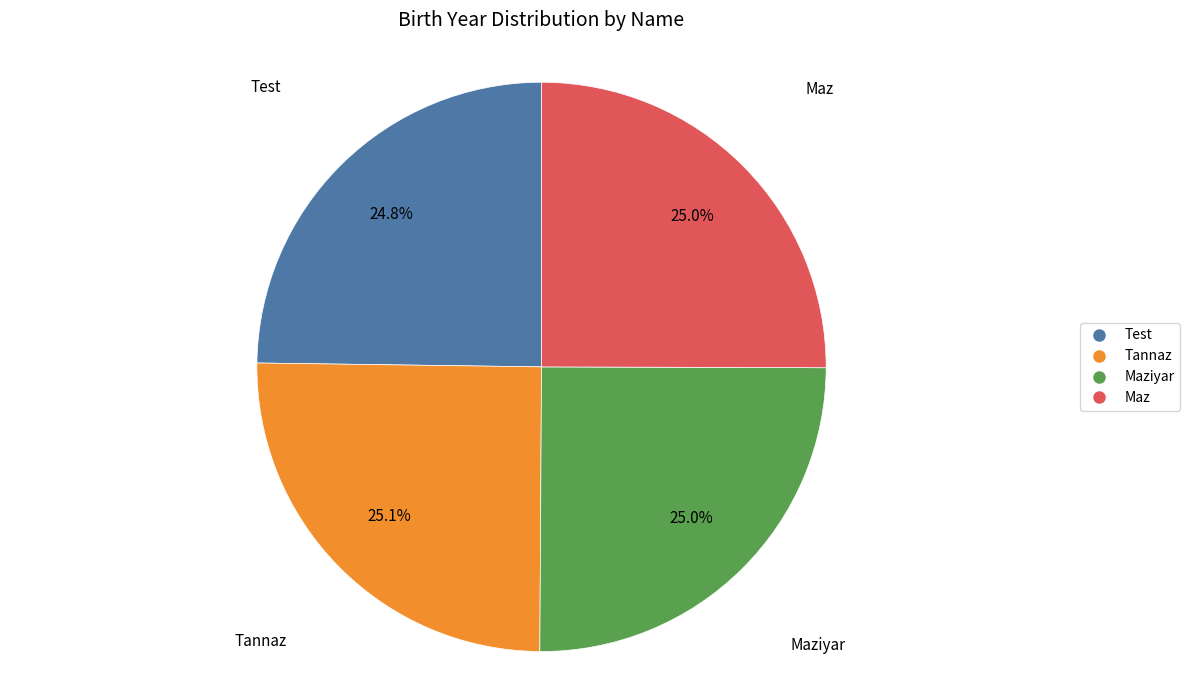

Does any single category account for the majority?

No